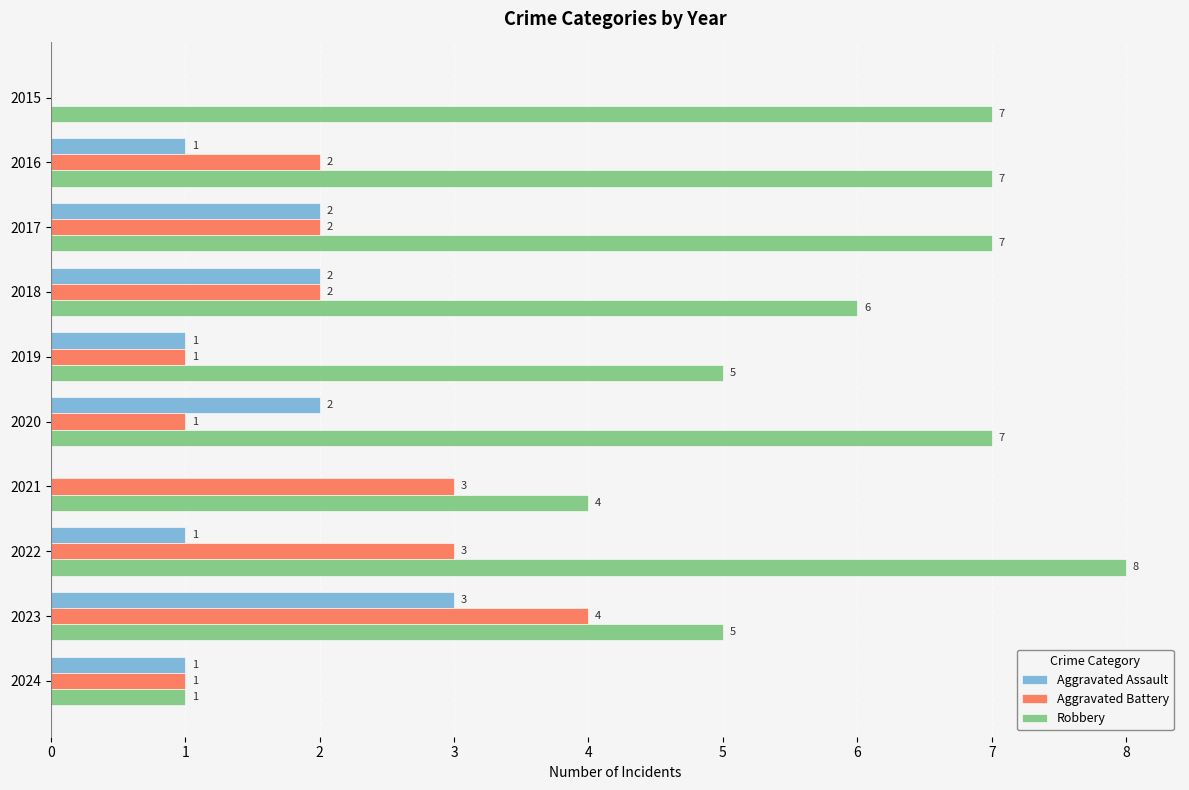

Which series has the widest spread of values?

Robbery